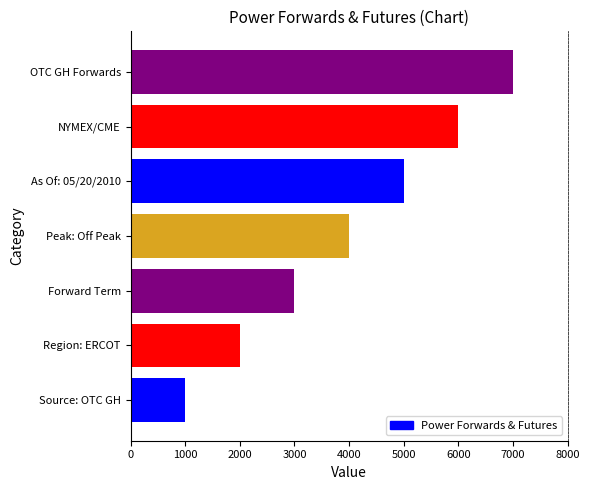

Between OTC GH Forwards and Forward Term, which is larger?

OTC GH Forwards